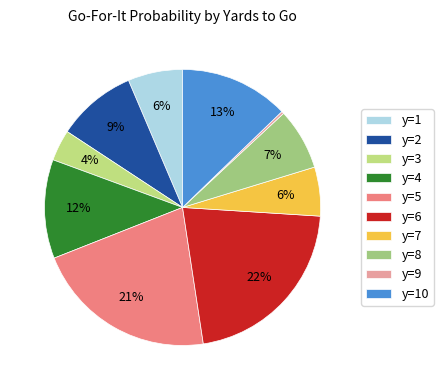

To the nearest percent, what is the difference between the largest and smallest slice percentages?

21%